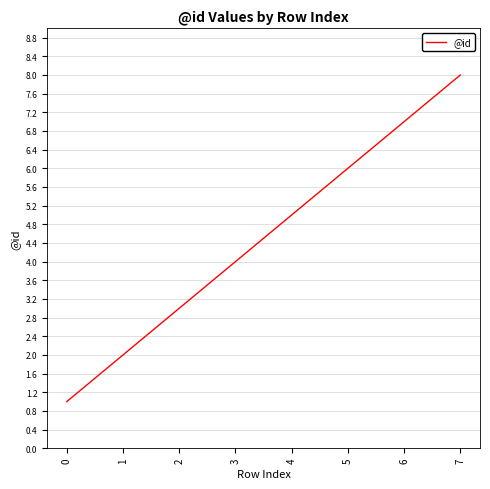

What is the change in value from 3 to 4?

+1